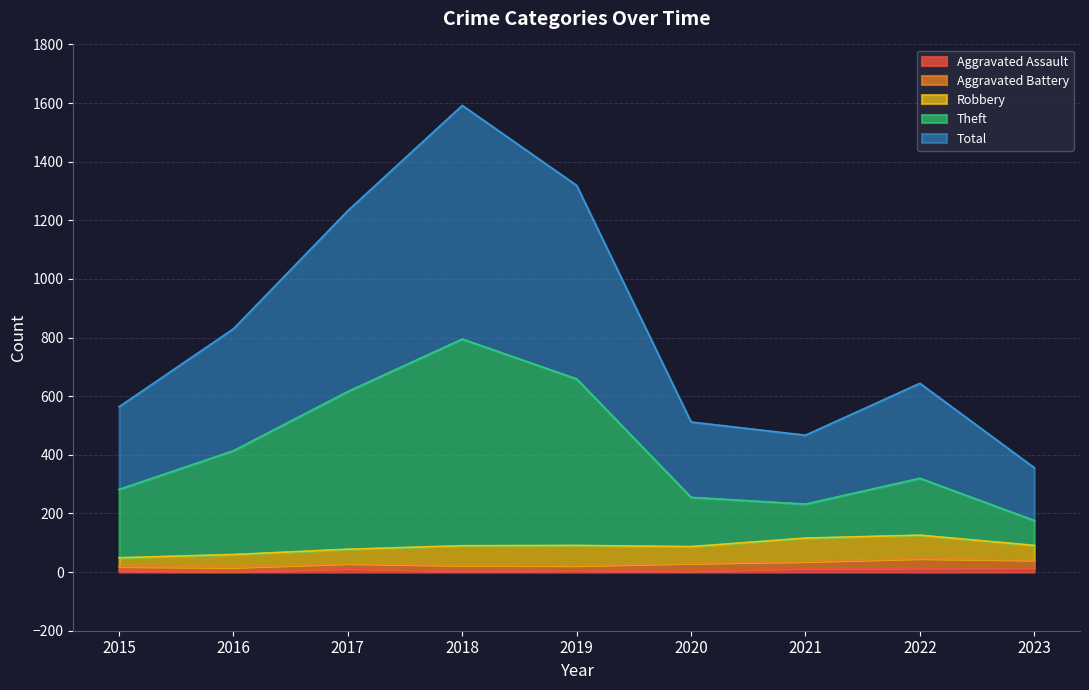

True or false: Aggravated Assault has more than 2 points higher than both neighbors.

False